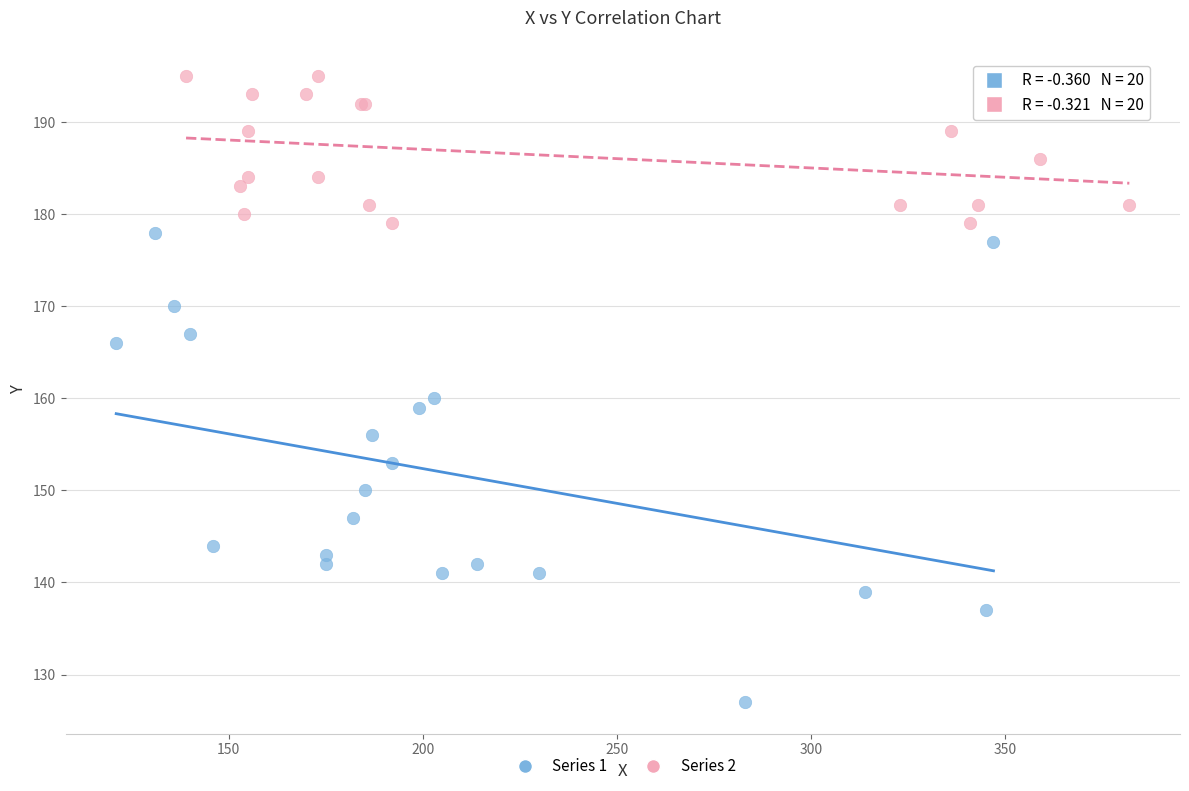

Which series reaches the maximum Y coordinate?

Series 2